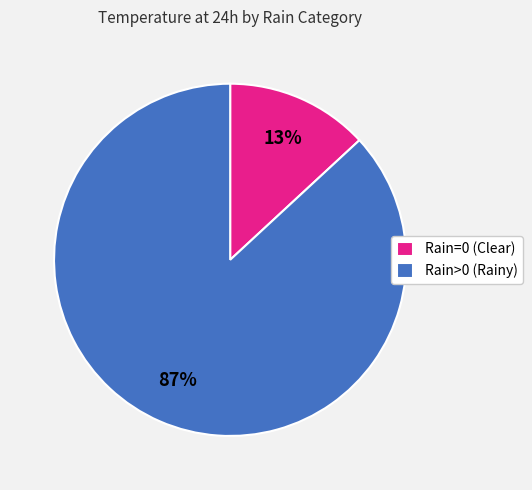

Between Rain=0 (Clear) and Rain>0 (Rainy), which is larger?

Rain>0 (Rainy)